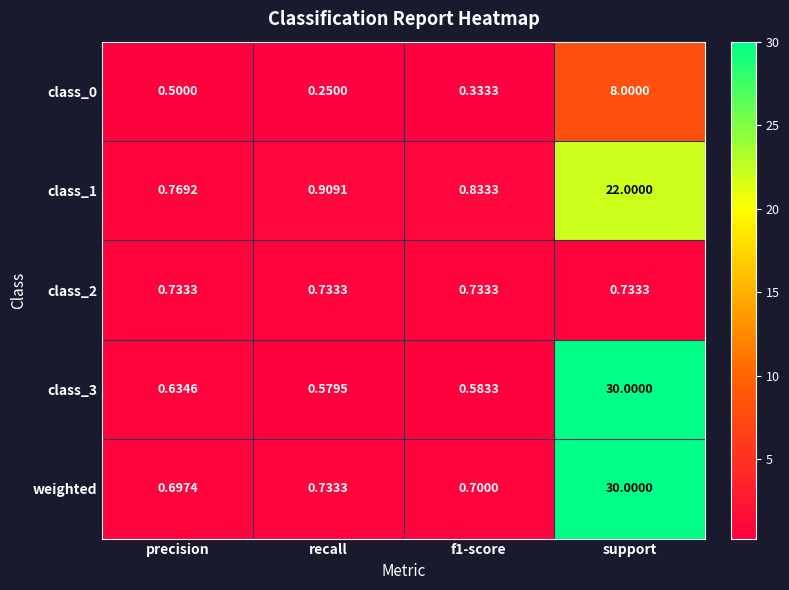

At which label is class_3 closest to 15?

precision